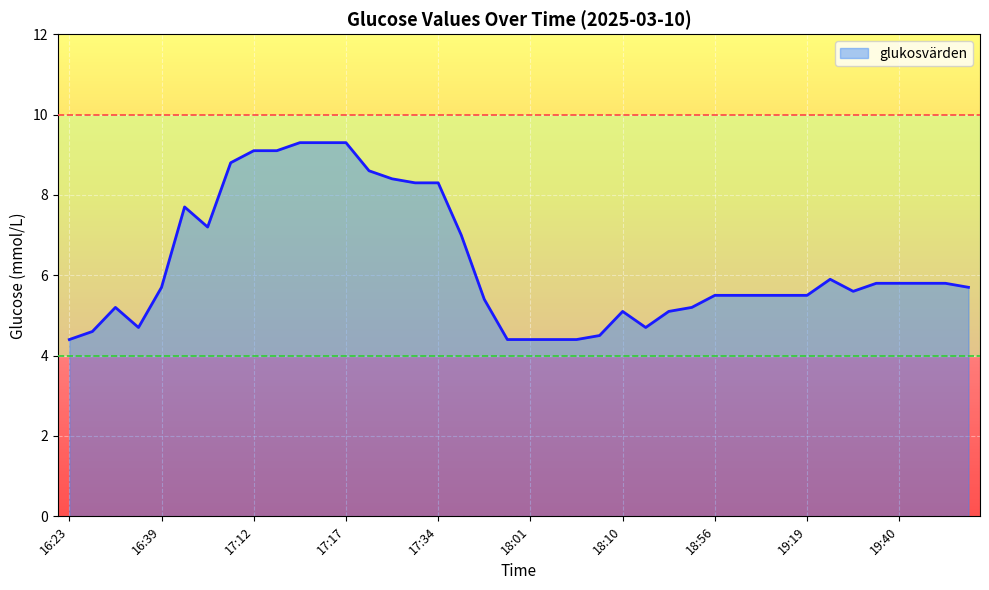

What is the smallest value displayed?

4.4